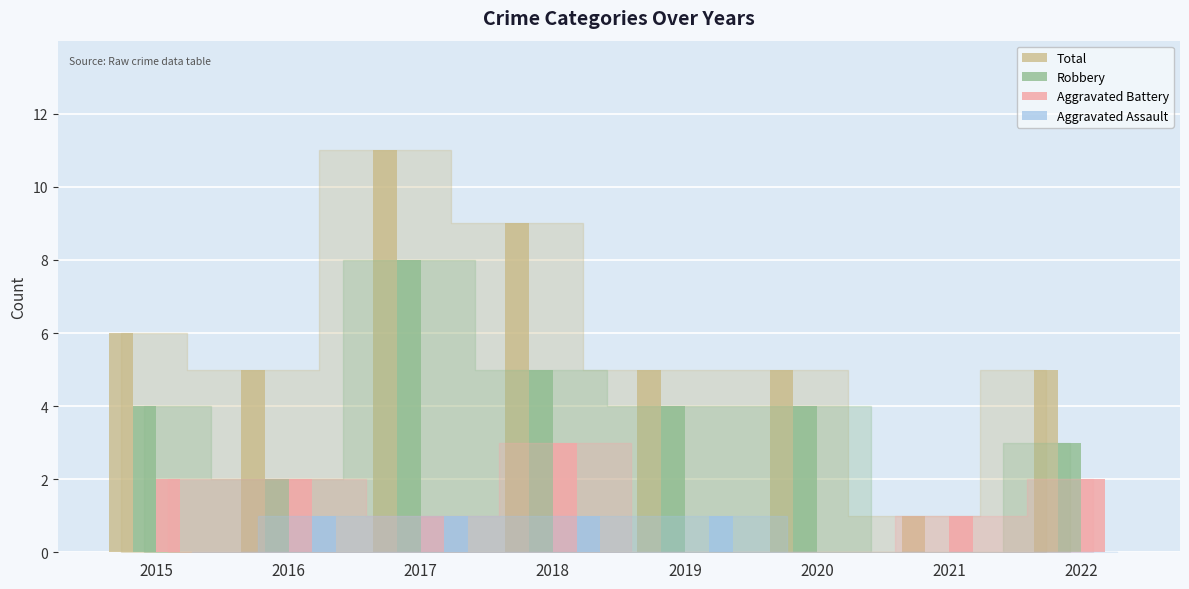

Reading left to right, transcribe all the data shown in this chart.

Total: 6	5	11	9	5	5	1	5
Robbery: 4	2	8	5	4	4	0	3
Aggravated Battery: 2	2	1	3	0	0	1	2
Aggravated Assault: 0	1	1	1	1	0	0	0